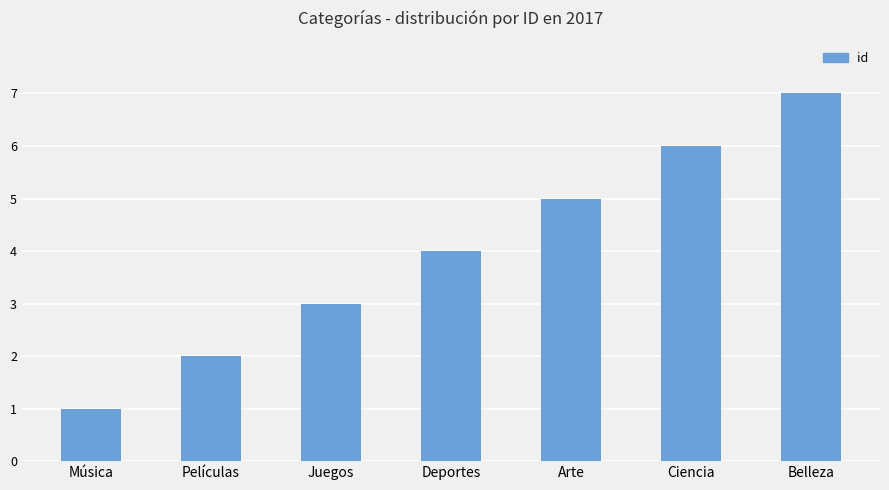

Rank the categories by value from lowest to highest.

Música, Películas, Juegos, Deportes, Arte, Ciencia, Belleza